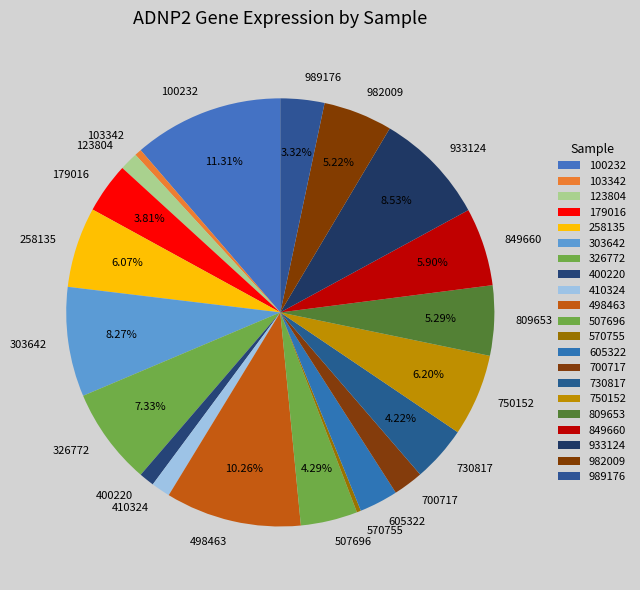

What percentage is NOT represented by 258135?

93.9%